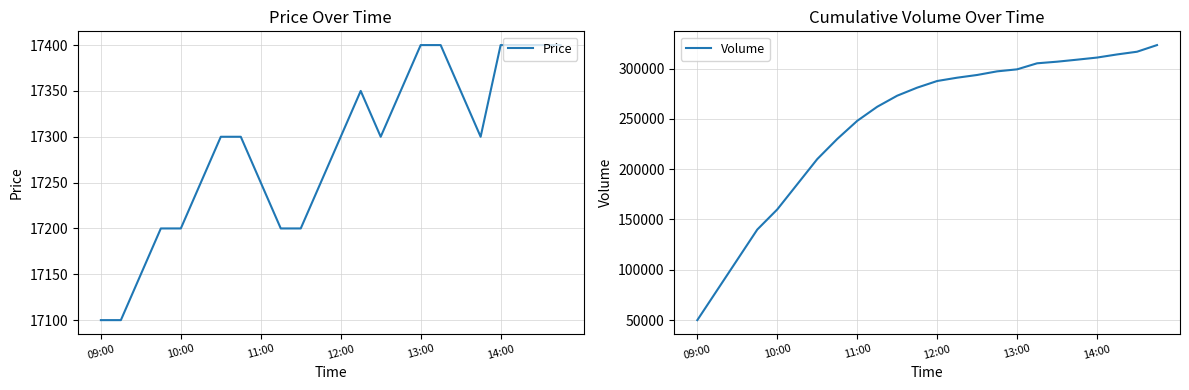

Between 13 and 17, which series saw the biggest shift?

Volume